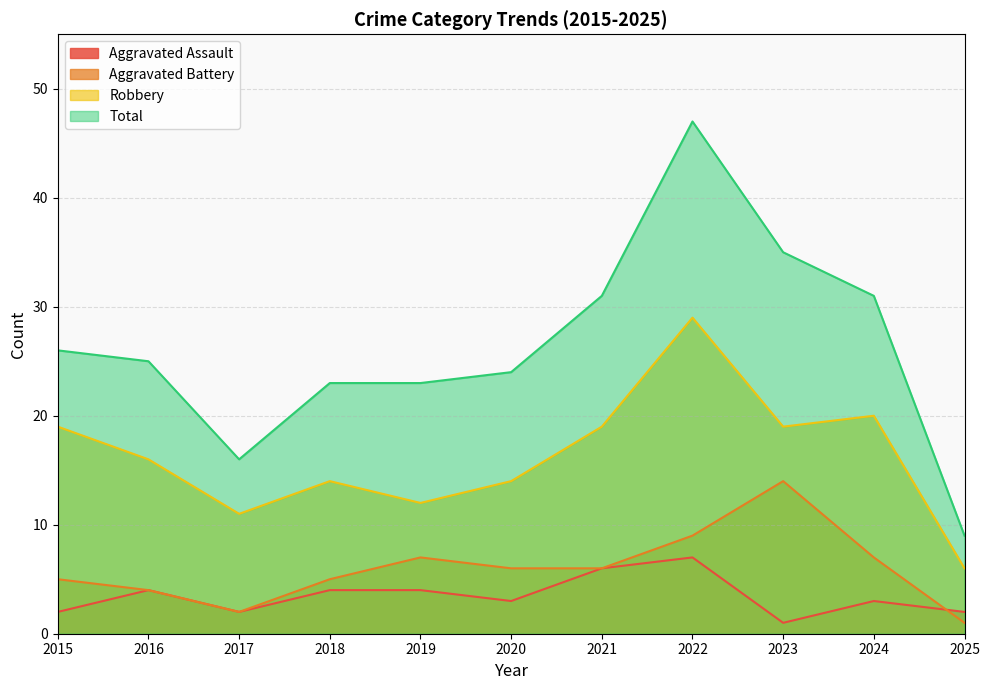

At how many categories does at least one series exceed 29?

4